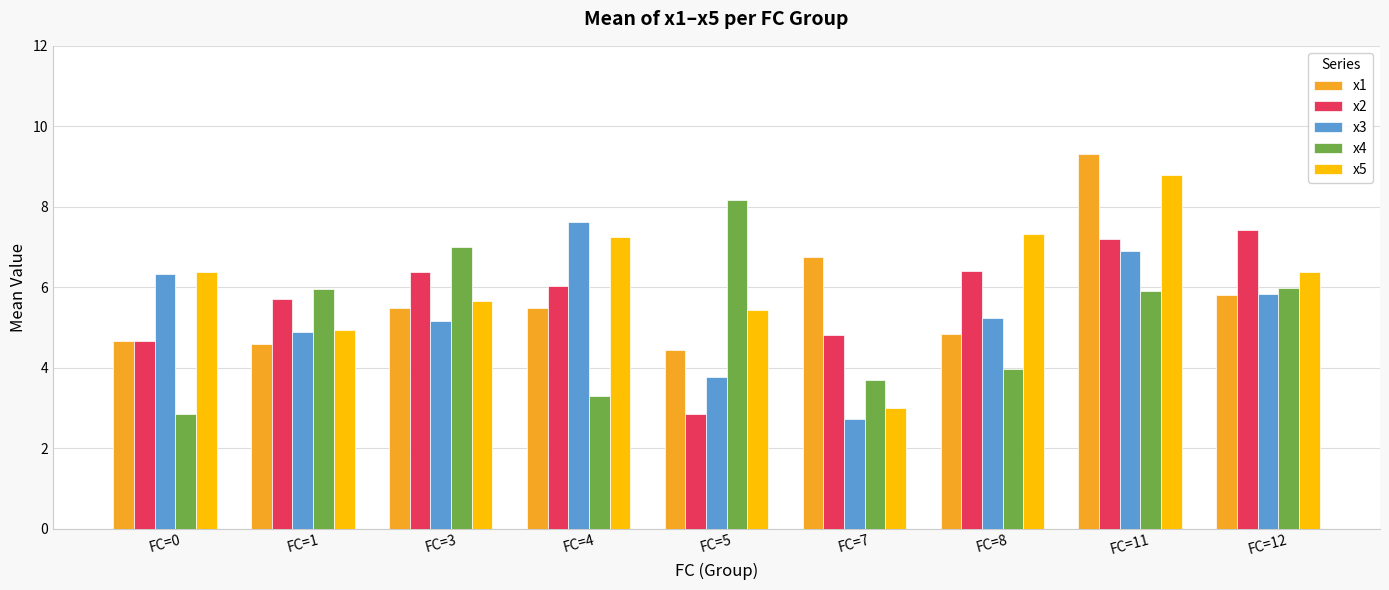

At which label does x1 reach its minimum?

FC=5